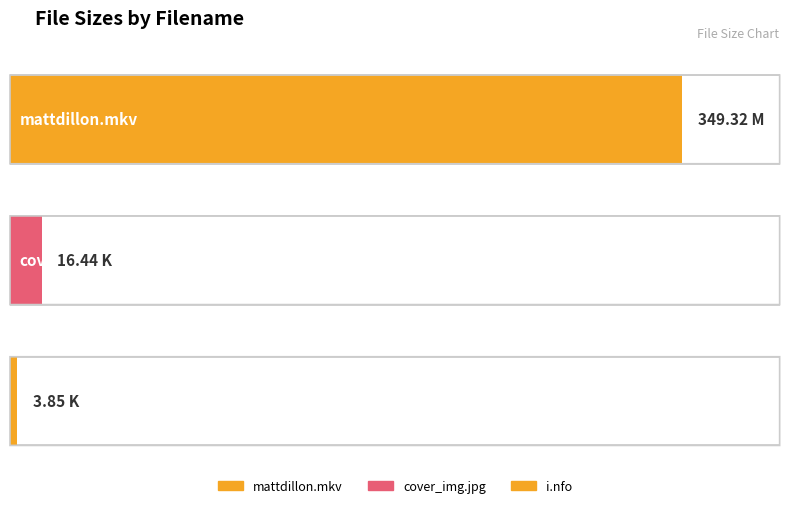

List the labels in order of value, largest first.

mattdillon.mkv, cover_img.jpg, i.nfo